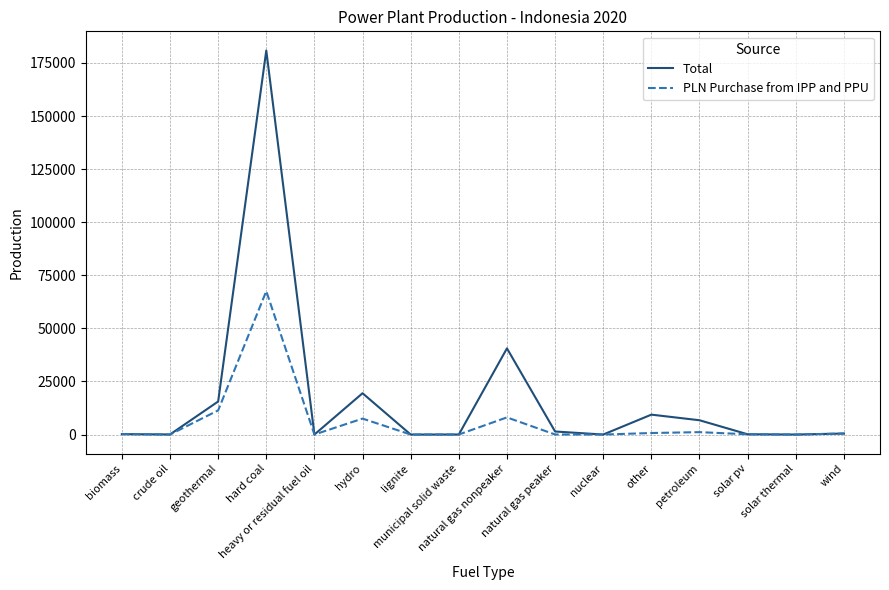

At which category is the sum across all series the highest?

hard coal